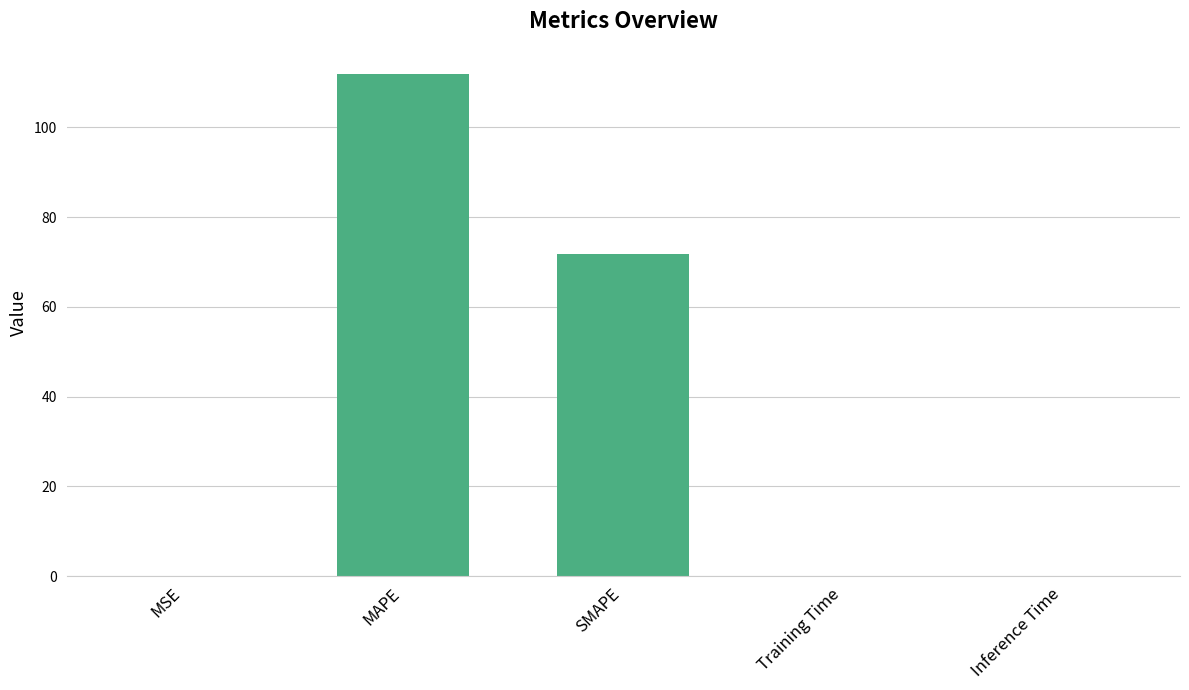

Where is the data nearest to the value 55?

SMAPE